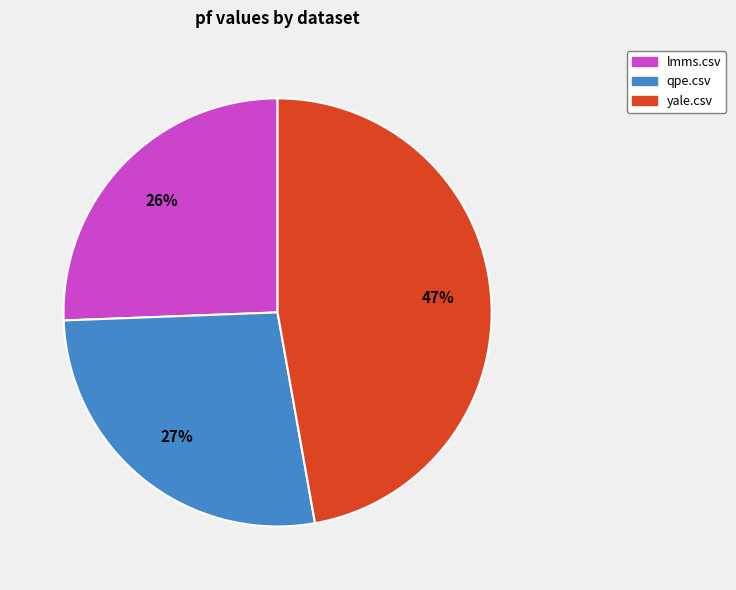

Does qpe.csv account for over 50% of the chart?

No